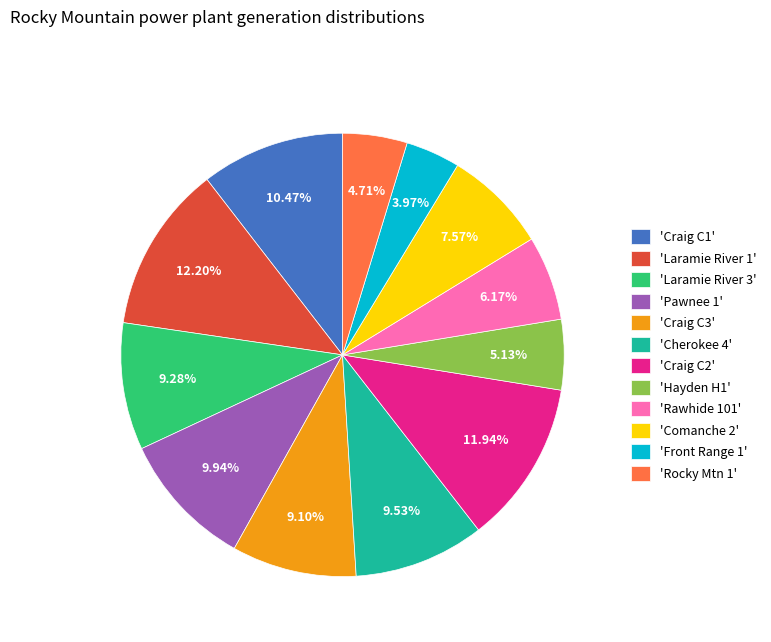

Is there a majority slice in this chart?

No